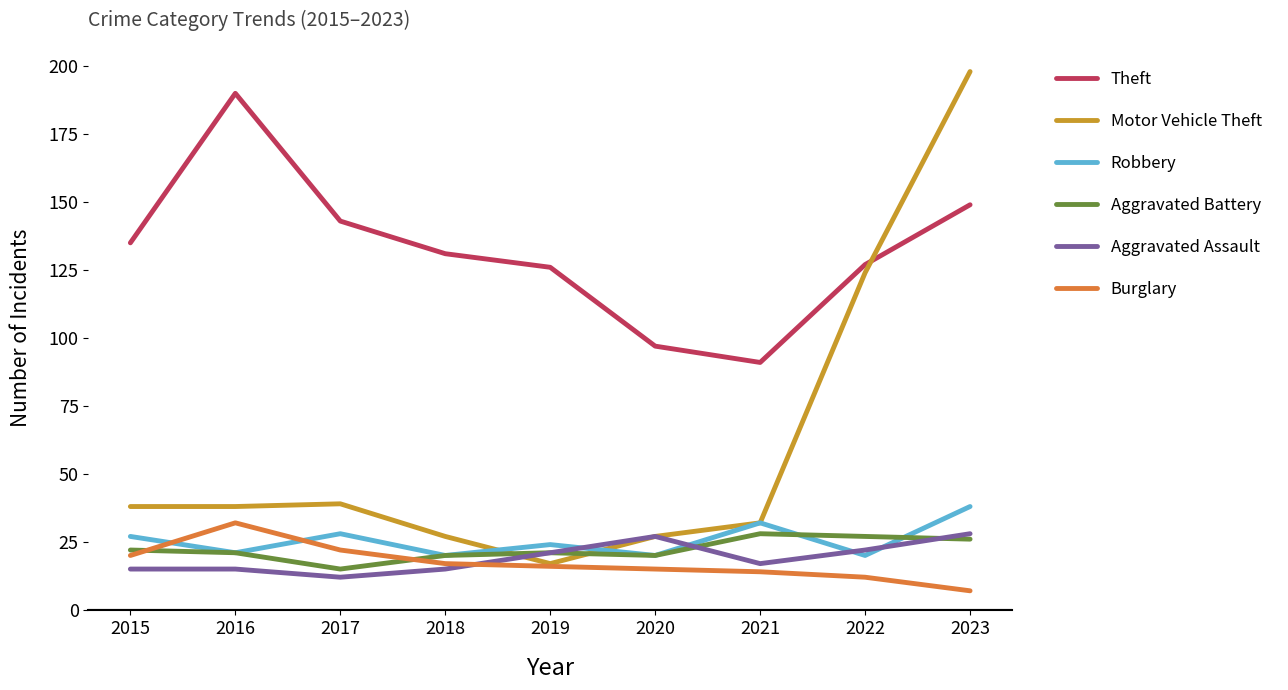

Which series changed the most between 2015 and 2022?

Motor Vehicle Theft